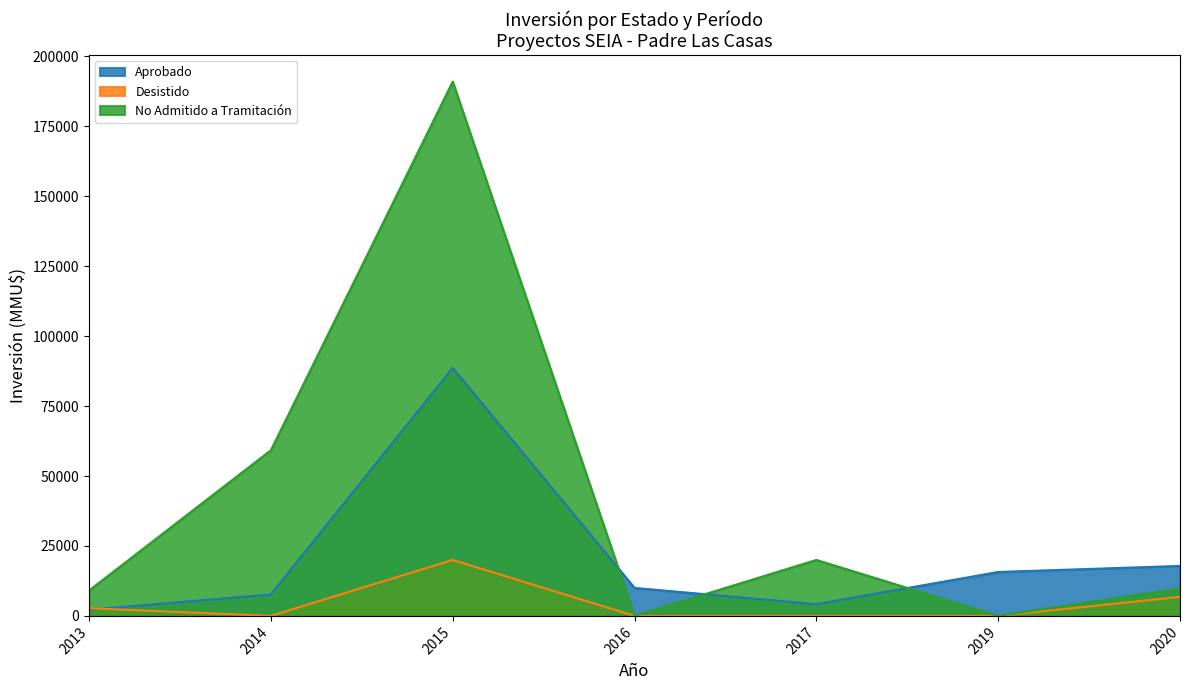

Rank the series by their average value, from lowest to highest.

Desistido, Aprobado, No Admitido a Tramitación